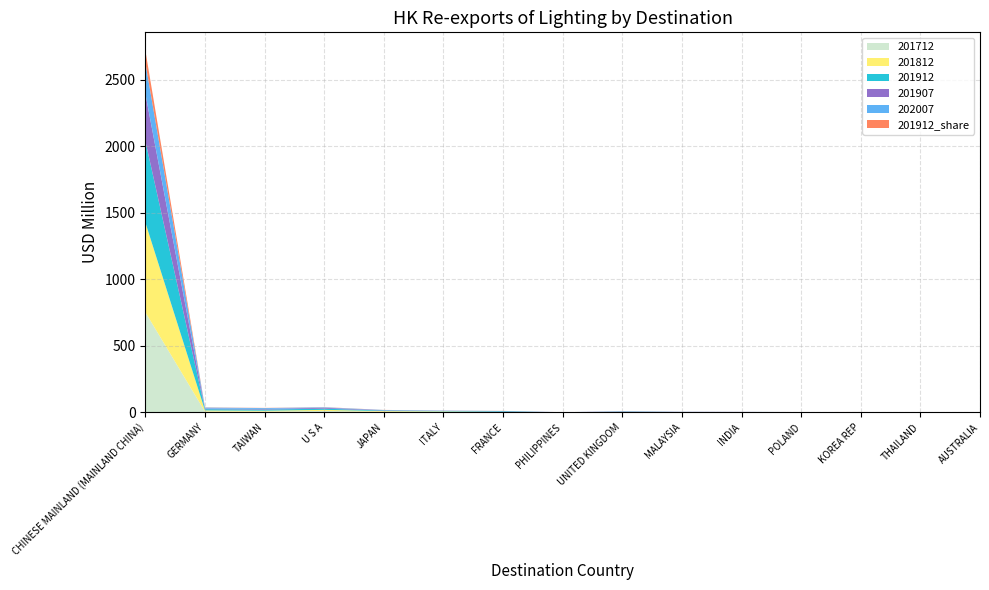

Reading right to left, what are all the values shown in this chart?

201712: 0.1	0.1	0.7	0.6	0.6	0.6	0.8	0.1	1.6	4.7	4.5	10.8	5.9	6.4	752.7
201812: 0.6	0.3	0.5	1.2	0.8	1.1	1.9	0.1	1.5	3.1	5.2	7.9	6.5	8.1	674.3
201912: 1.0	0.2	0.9	0.1	1.1	1.2	2.7	0.2	5.0	2.5	4.1	8.8	8.6	9.5	612.8
201907: 0.4	0.2	0.3	0.1	0.6	0.7	1.9	0.1	1.2	1.2	2.0	6.7	4.8	4.7	355.7
202007: 0.3	0.3	0.3	0.5	0.5	0.7	0.7	0.7	1.1	1.7	1.9	3.7	6.2	7.4	232.3
201912_share: 0.2	0.0	0.1	0.0	0.2	0.2	0.4	0.0	0.7	0.4	0.6	1.3	1.3	1.4	92.5